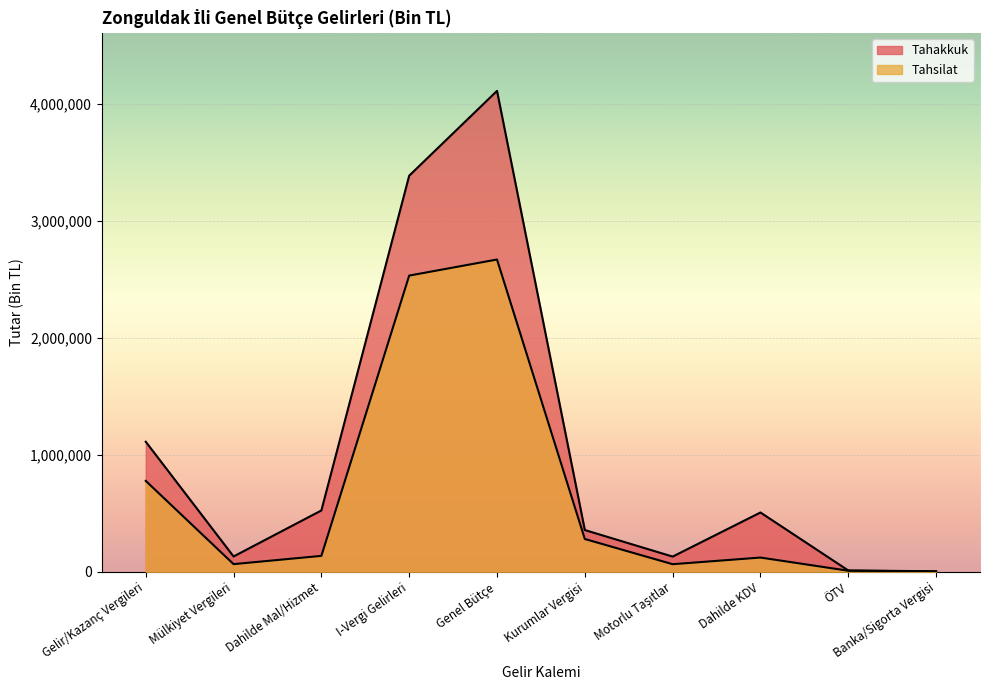

What is the average value of the Tahsilat series?

667128